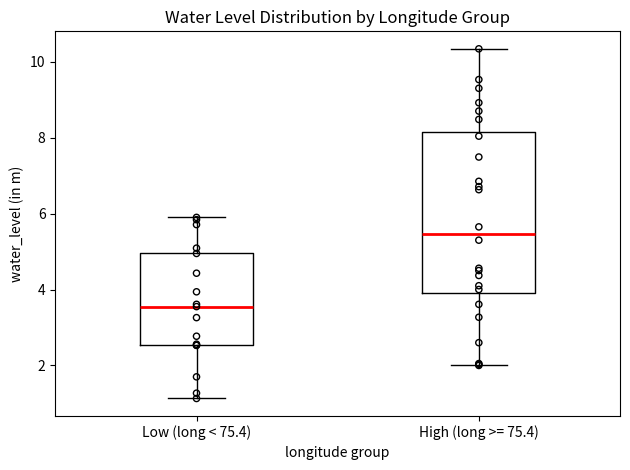

Which box's median line is the highest?

High (long >= 75.4)